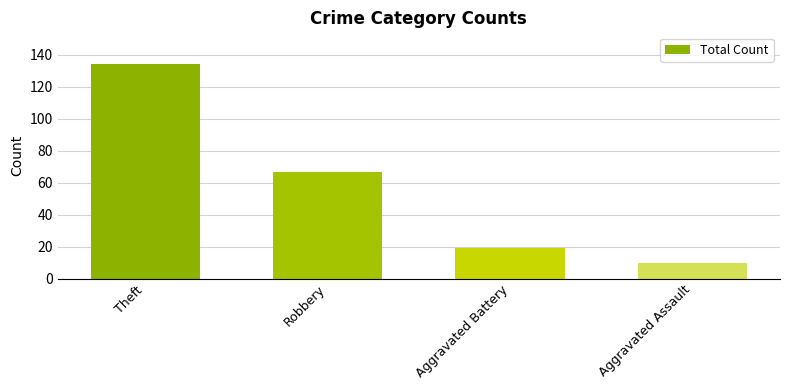

Does the chart contain any negative values?

No